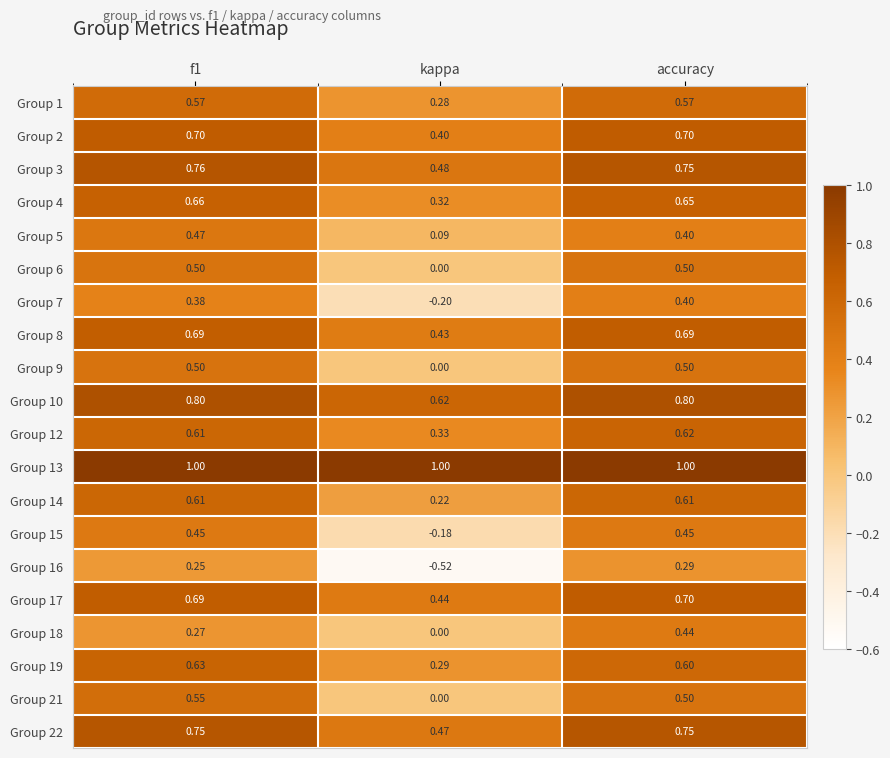

At which label is Group 2 closest to 0?

kappa